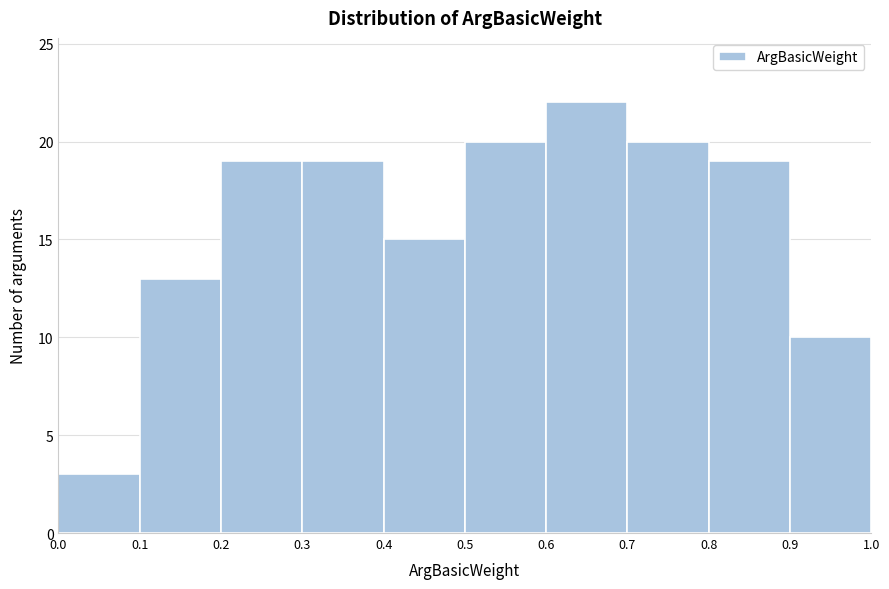

Reading left to right, transcribe this chart: for each bar, give the range it covers on the x-axis and its height. The values are not printed on the chart, so give them approximately, as read against the axis.

0.0 to 0.1: 3
0.1 to 0.2: 13
0.2 to 0.3: 19
0.3 to 0.4: 19
0.4 to 0.5: 15
0.5 to 0.6: 20
0.6 to 0.7: 22
0.7 to 0.8: 20
0.8 to 0.9: 19
0.9 to 1.0: 10